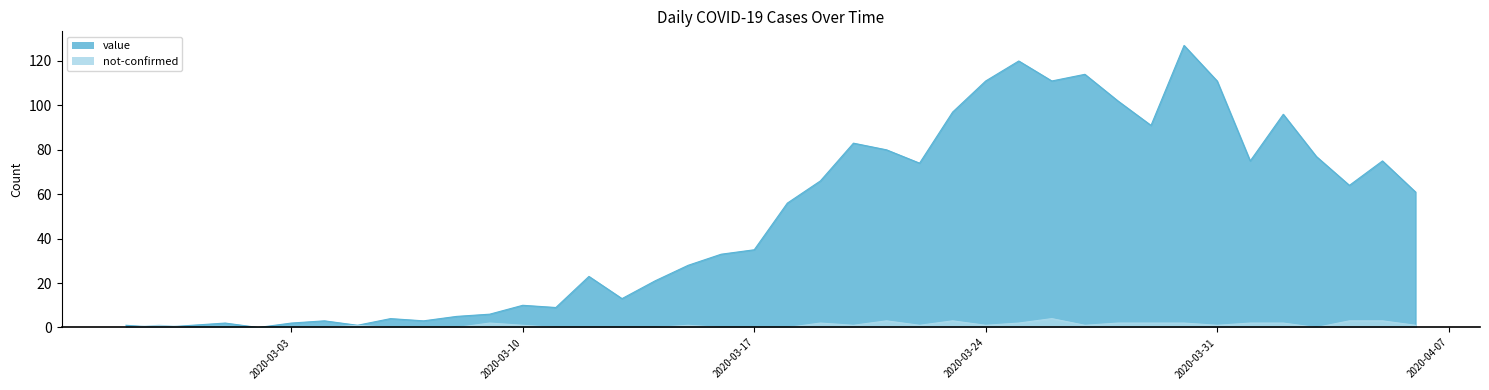

Which series changed the most between 2020-03-04 and 2020-03-13?

value